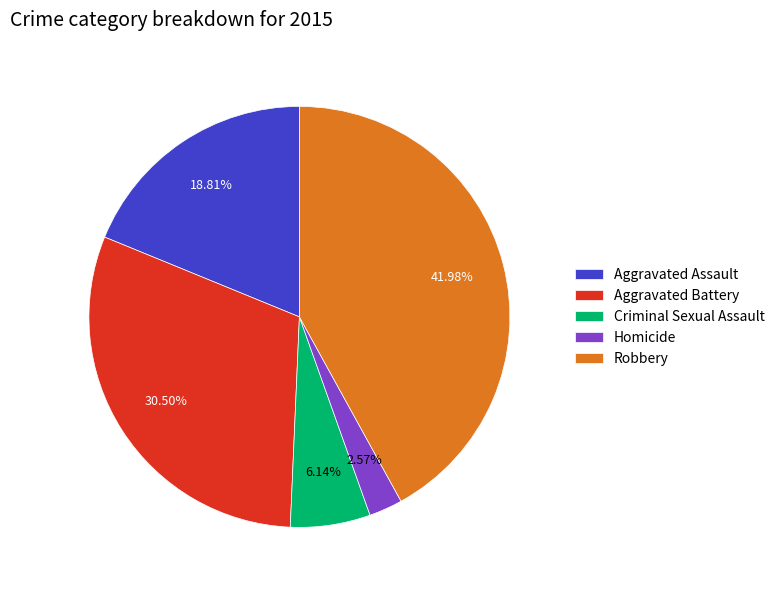

How many slices are in this pie chart?

5